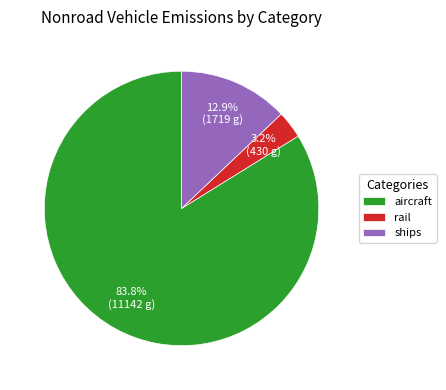

To the nearest percent, what is the difference between the largest and smallest slice percentages?

81%